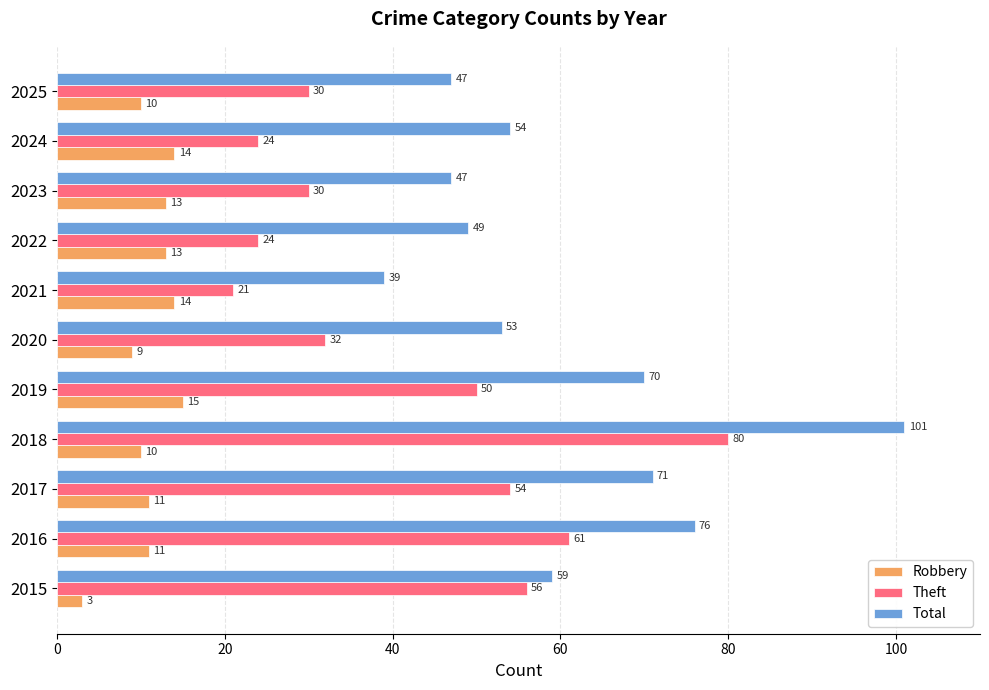

At which category is the sum across all series the highest?

2018